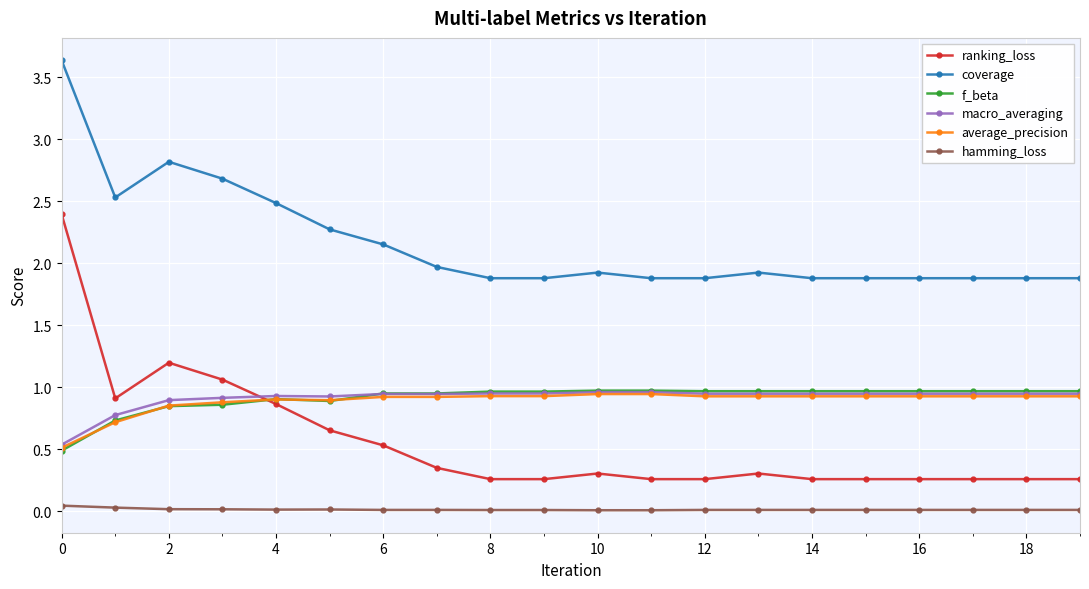

Which series has the largest total across all categories?

coverage